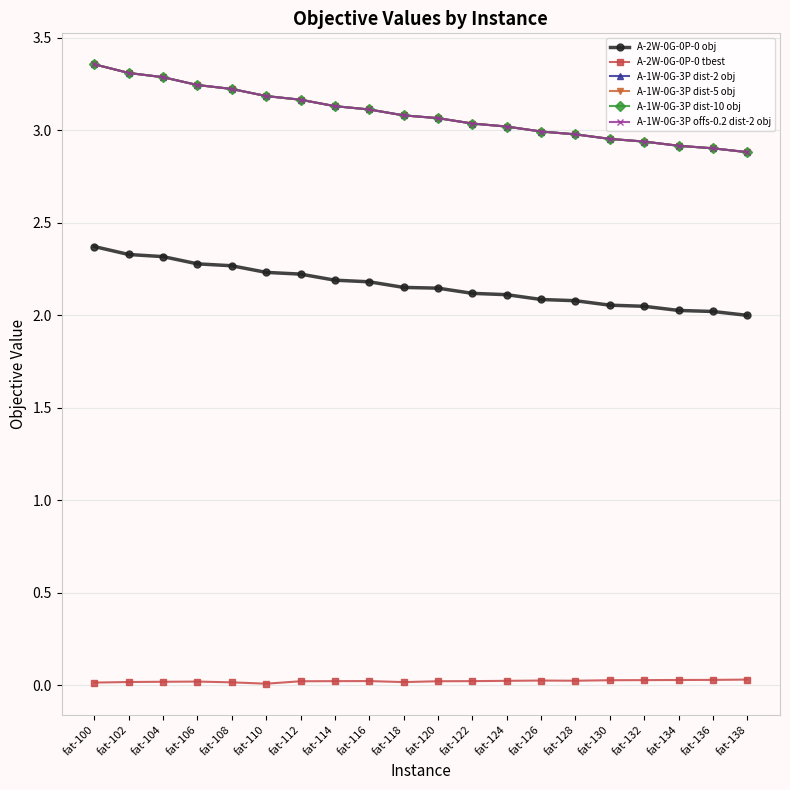

True or false: A-1W-0G-3P offs-0.2 dist-2 obj has more than 2 interior local peaks.

False